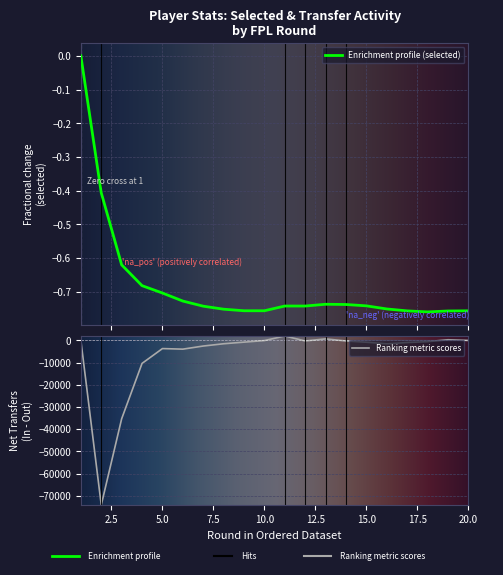

List the labels in order of transfers_out value, largest first.

11, 13, 19, 1, 20, 10, 12, 14, 18, 9, 15, 17, 8, 16, 7, 5, 6, 4, 3, 2